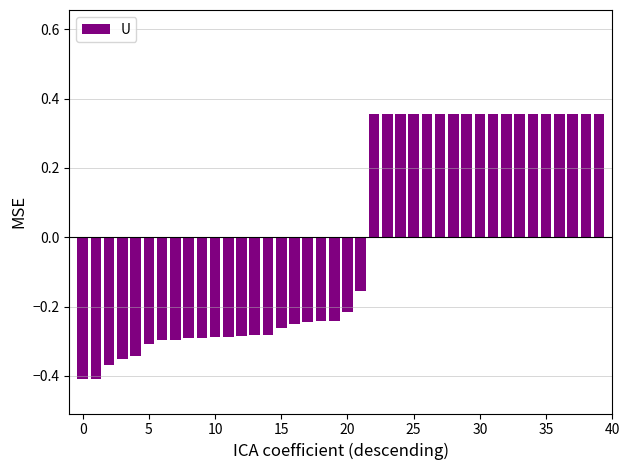

How many values are above zero?

18